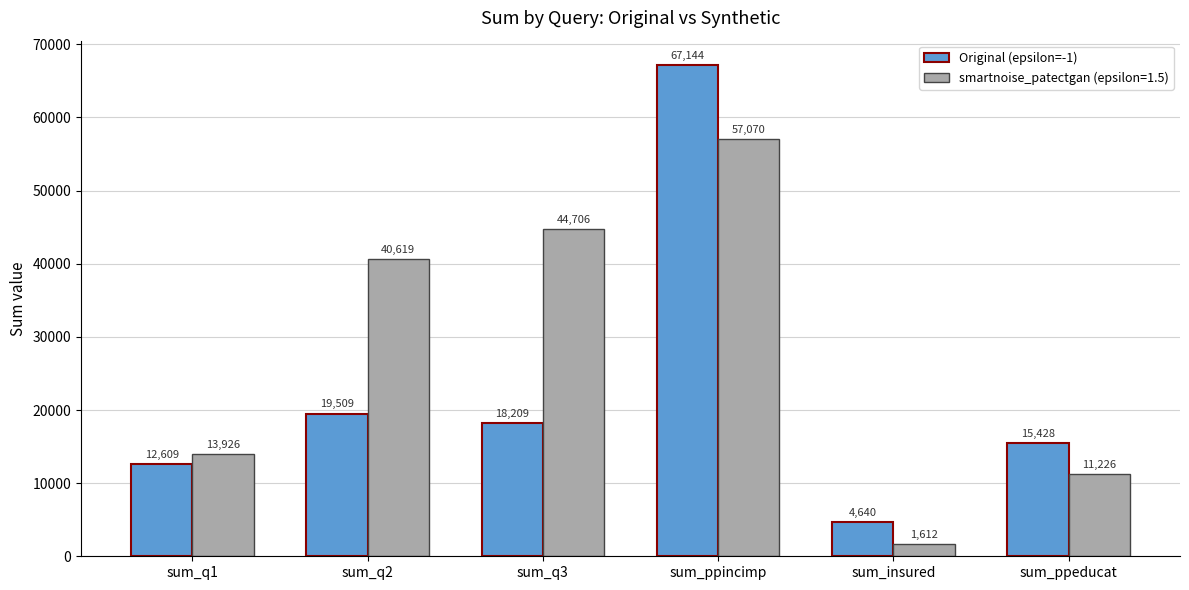

What is the sum of all Original (epsilon=-1) values?

137539